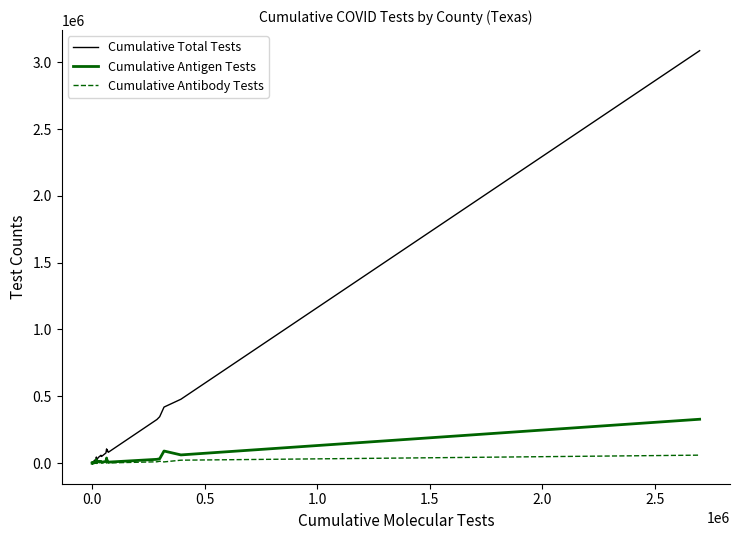

What is the greatest value displayed?

3086714